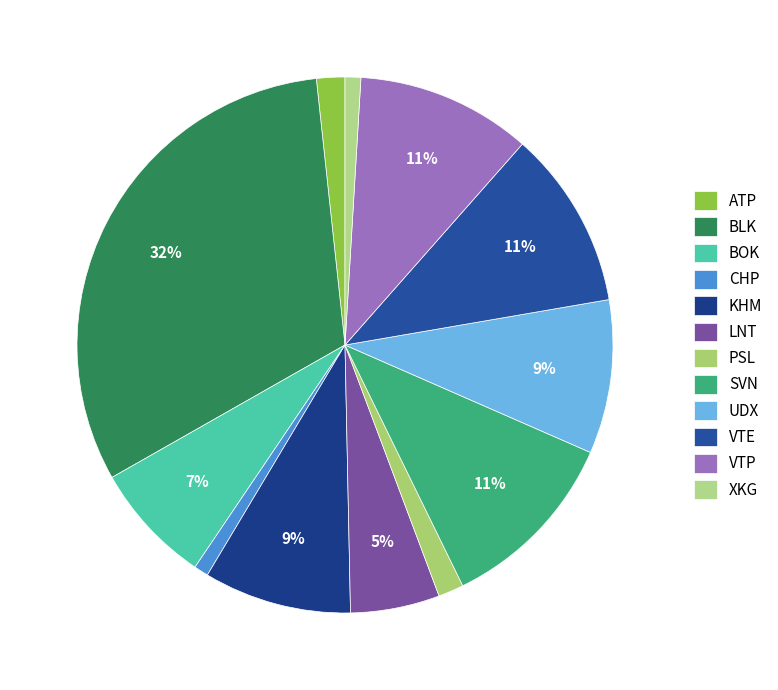

What is the total percentage of LNT and BOK?

12.5%